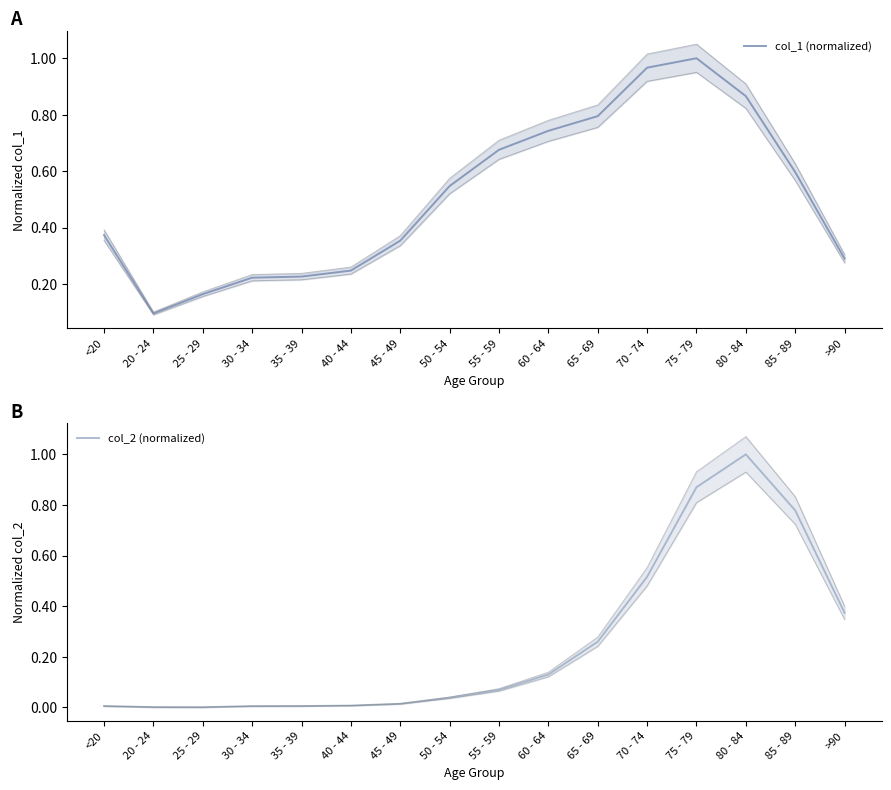

What is the difference between the maximum and minimum values in the col_2 (normalized) series?

1.0